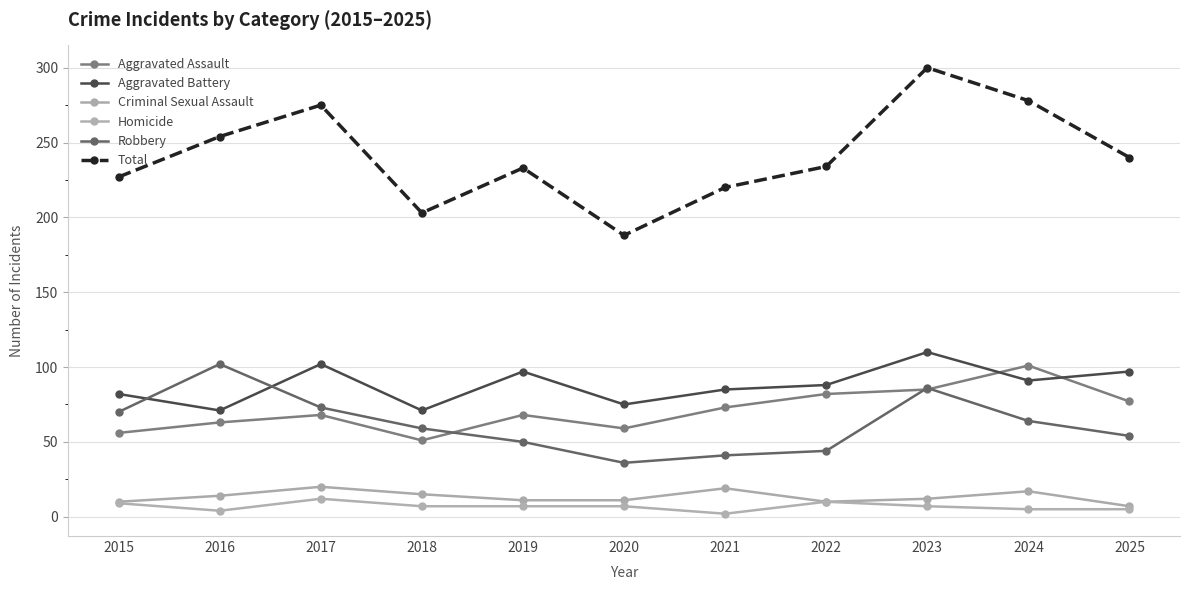

Which has a higher value, 2016 or 2023?

2023